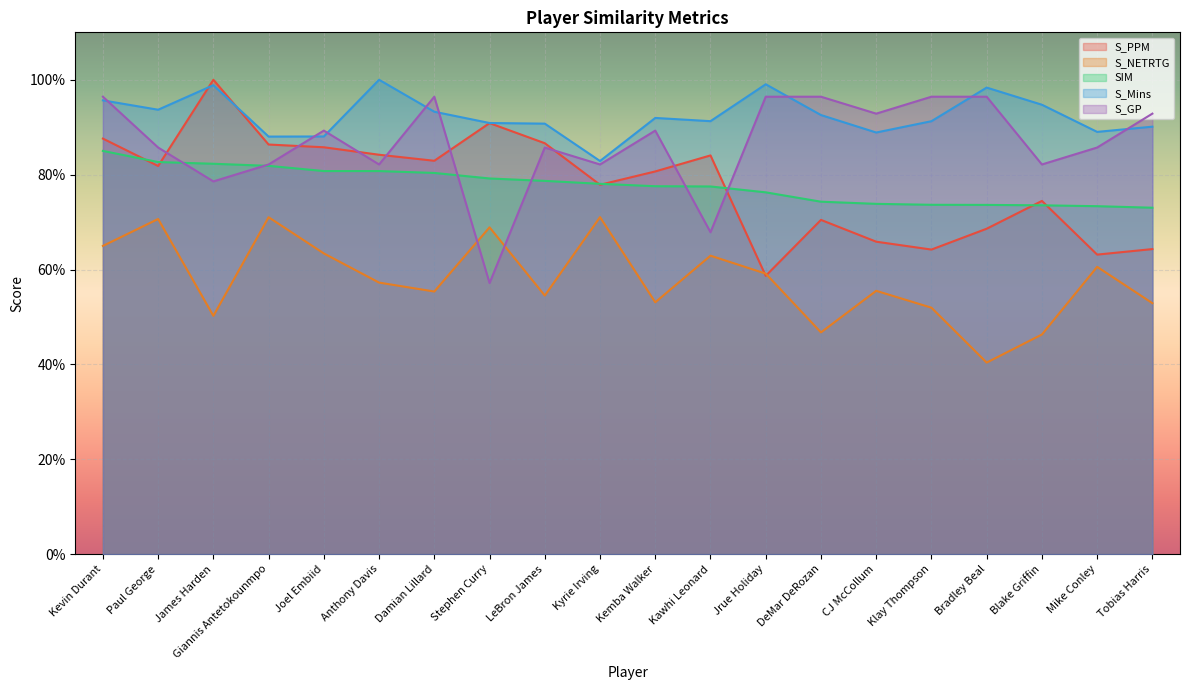

What is the label of the 11th point from the right?

Kyrie Irving